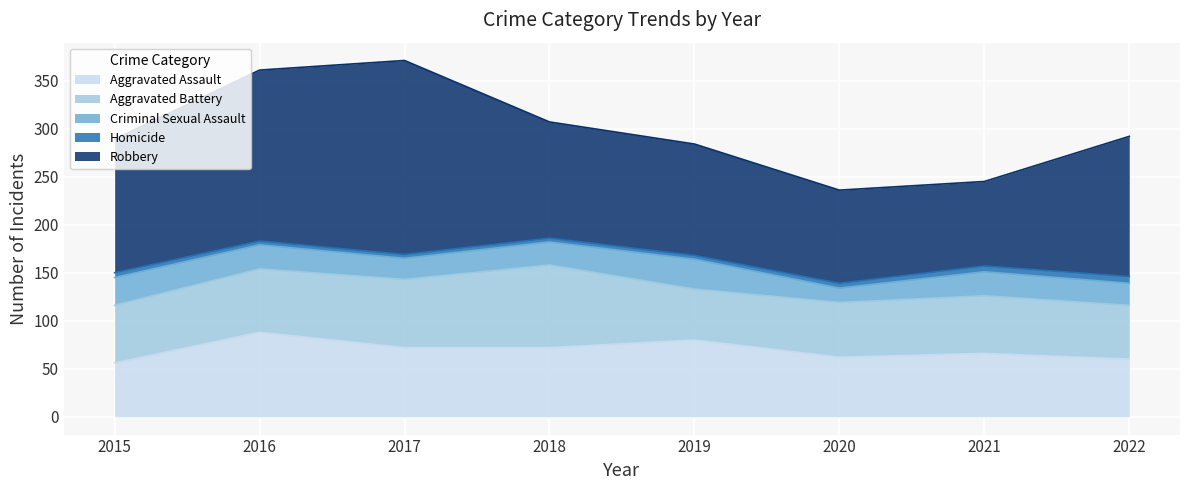

True or false: Homicide and Criminal Sexual Assault intersect in this chart.

False